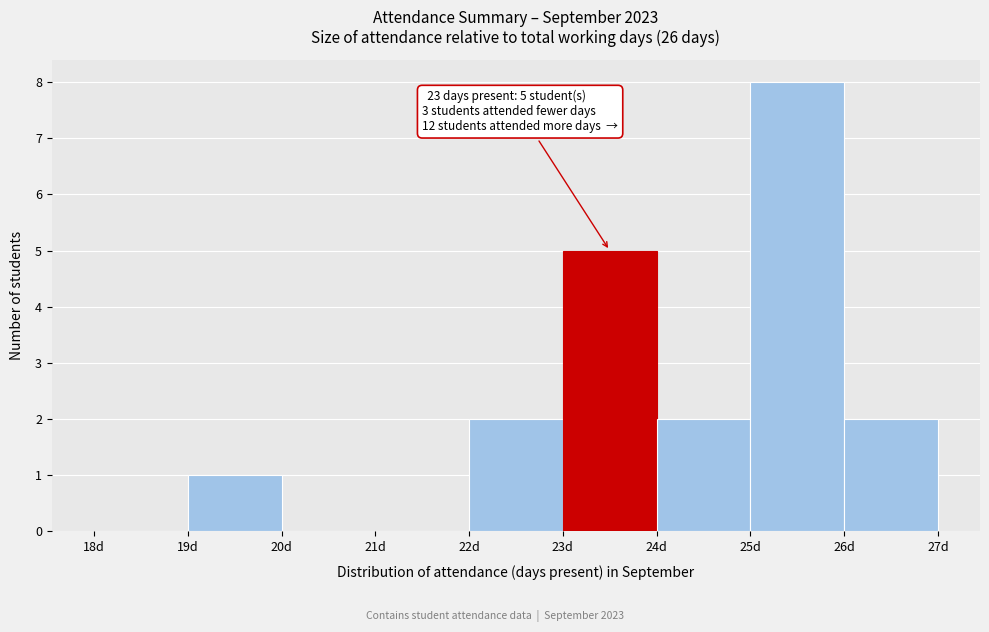

Over which range of the x-axis is the bar tallest?

25 to 26